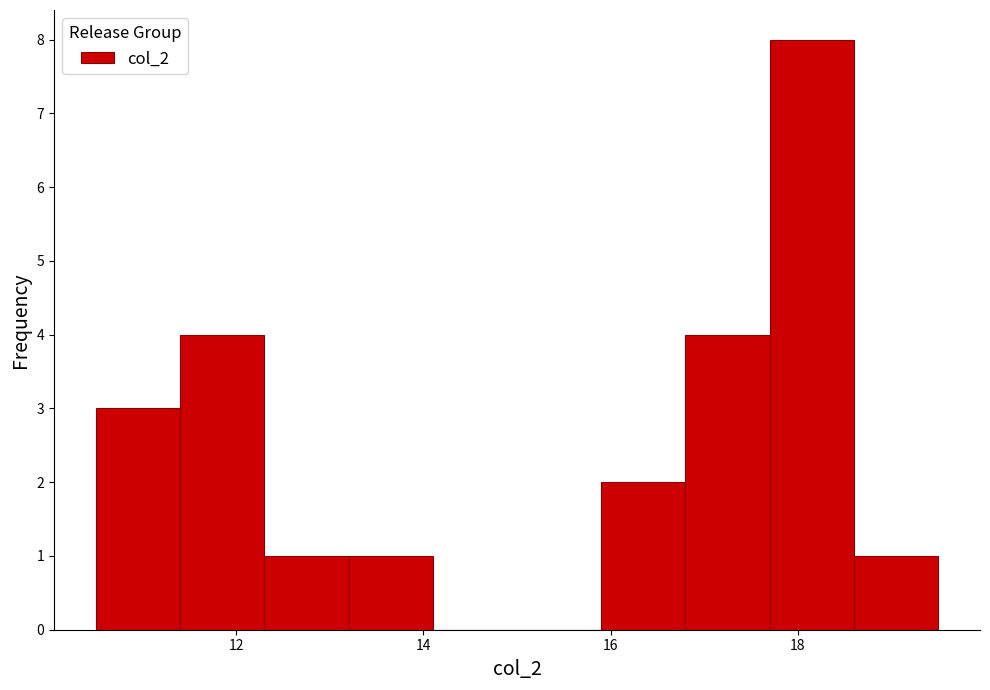

What is the height of the bar covering 17.7 to 18.6 on the x-axis? Neither the bar edges nor the heights are printed on the chart, so give them approximately, as read against the axes.

8